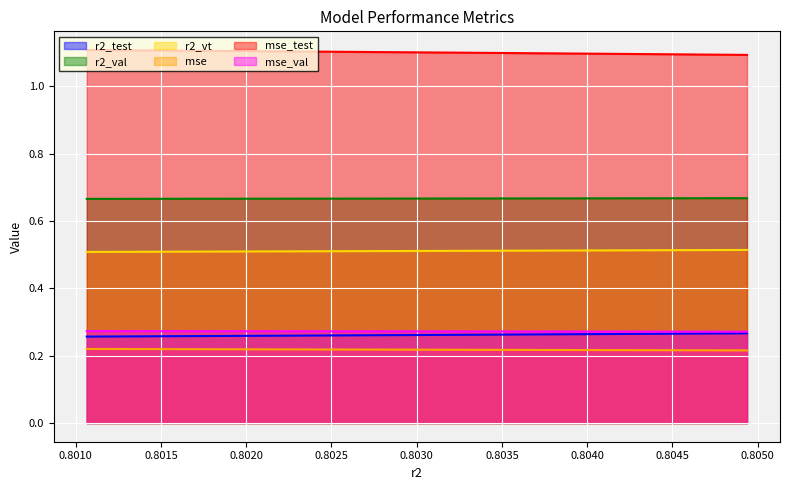

How many lines are shown in the chart?

6